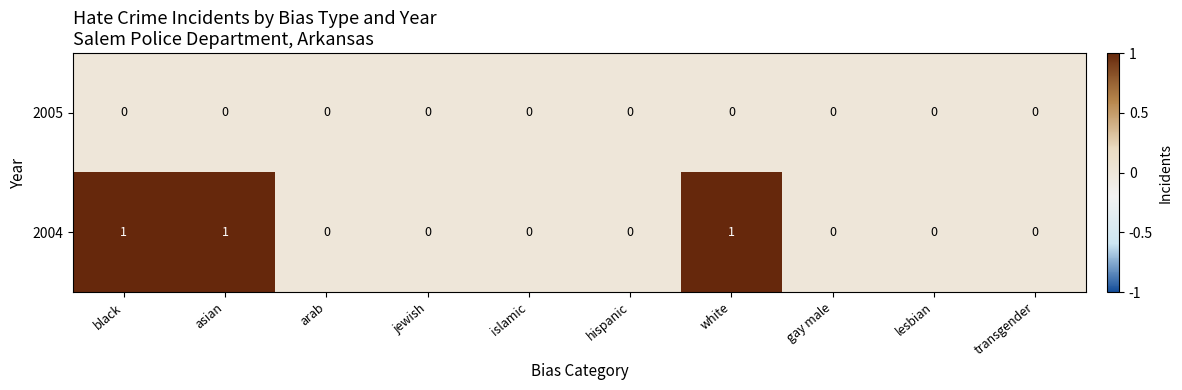

List the series in order of their peak value, lowest first.

2005, 2004